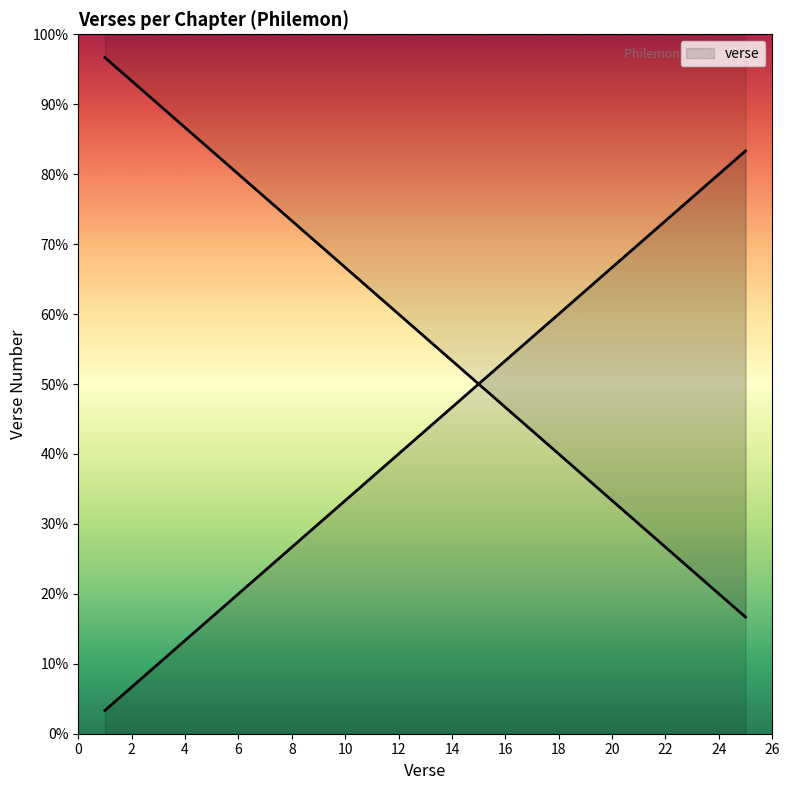

At which label does the data first exceed 13?

14